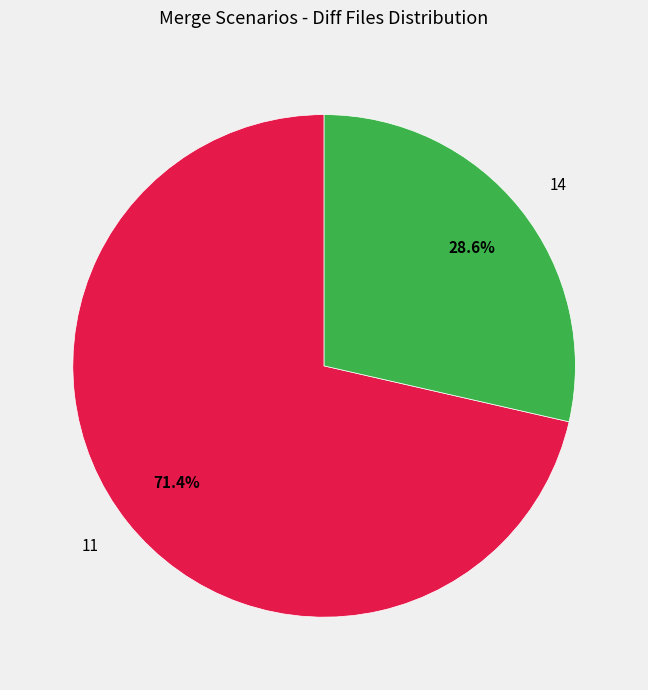

The 14 slice represents 16% of the pie. True or false?

False